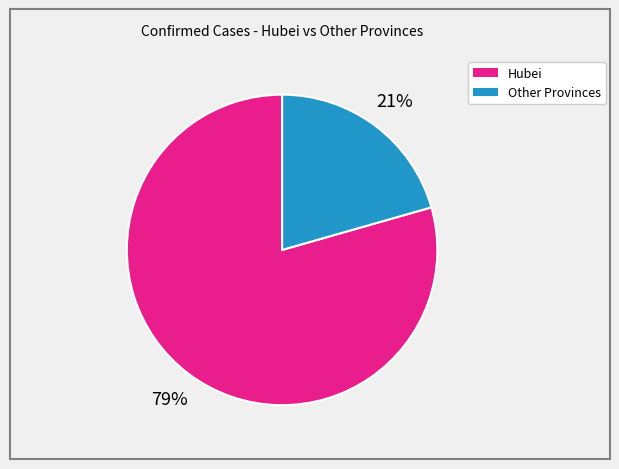

Is there a majority slice in this chart?

Yes